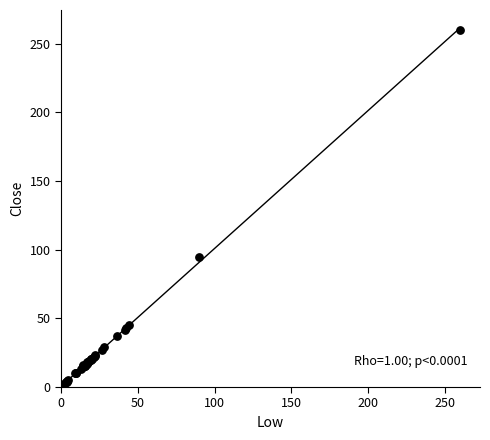

What Y value in the scatter plot is closest to 130?

94.8